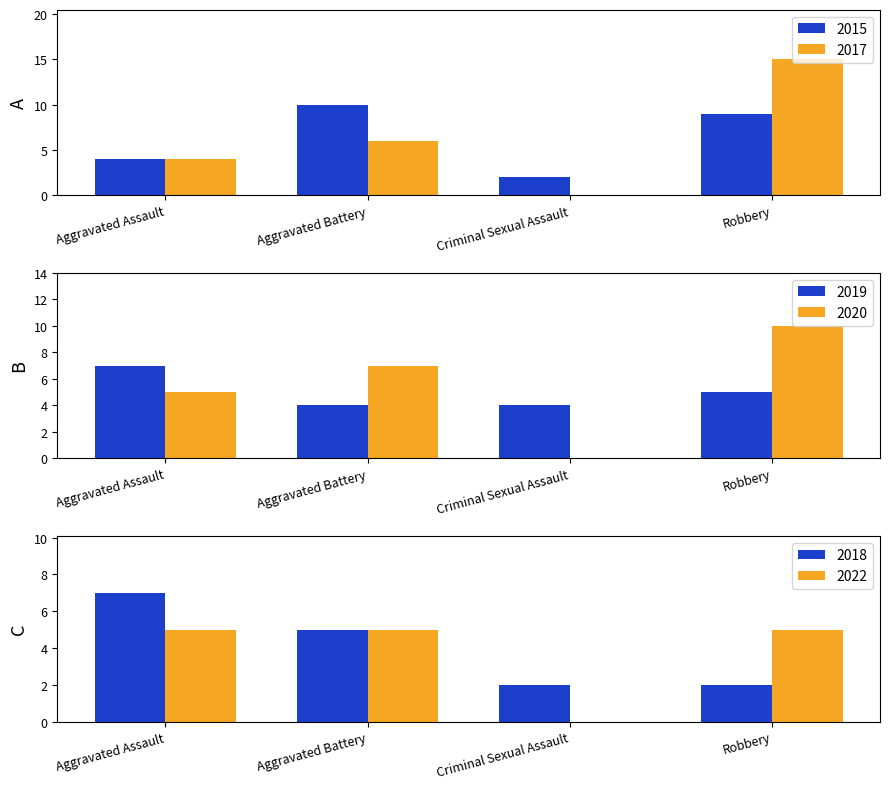

At which label does 2020 reach its peak?

Robbery